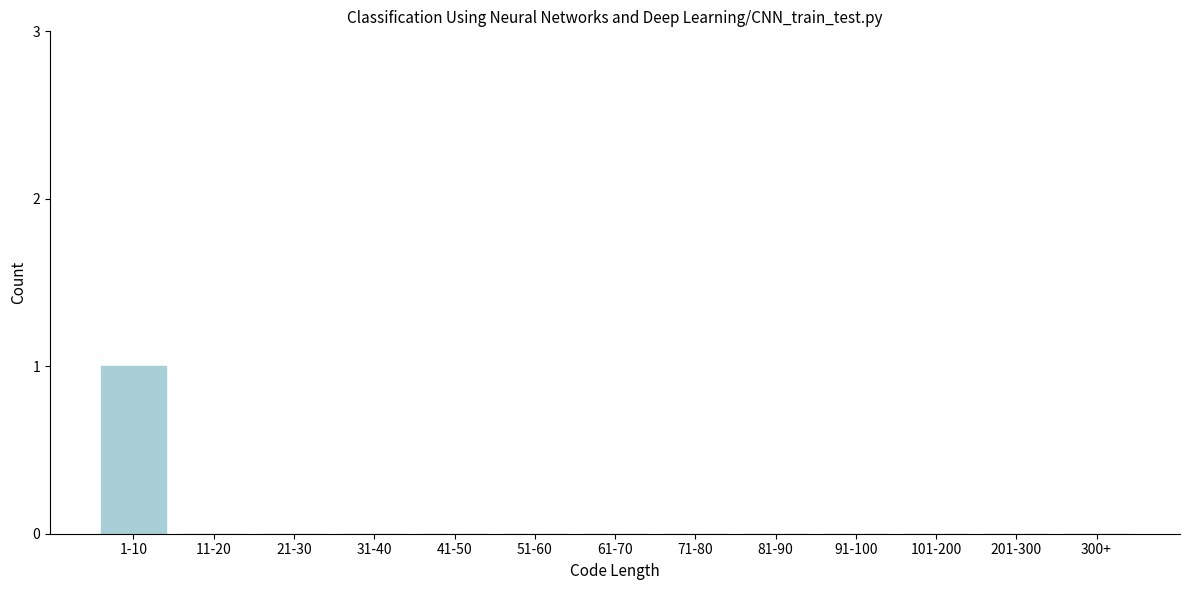

Reading left to right, transcribe all the data shown in this chart.

1-10=1	11-20=0	21-30=0	31-40=0	41-50=0	51-60=0	61-70=0	71-80=0	81-90=0	91-100=0	101-200=0	201-300=0	300+=0